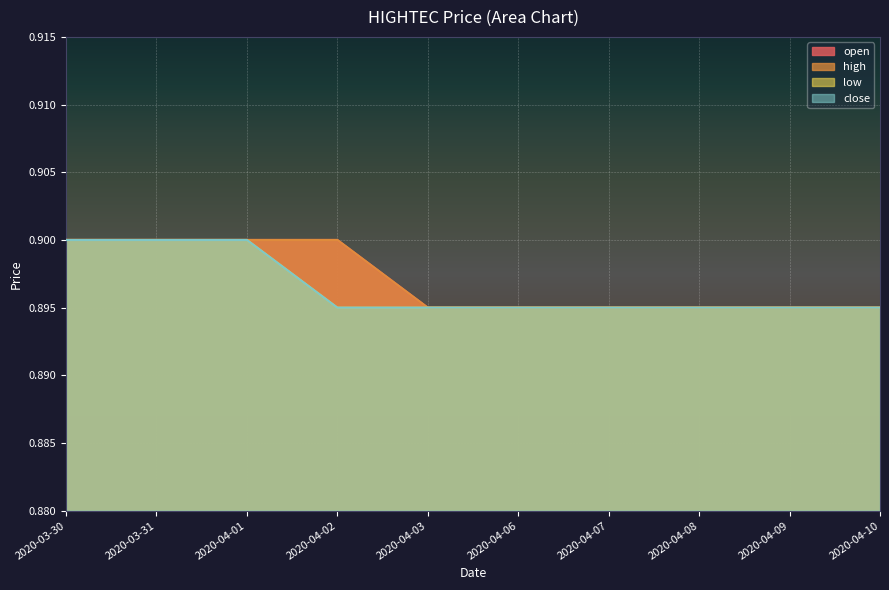

What position from the left is 2020-03-31?

2